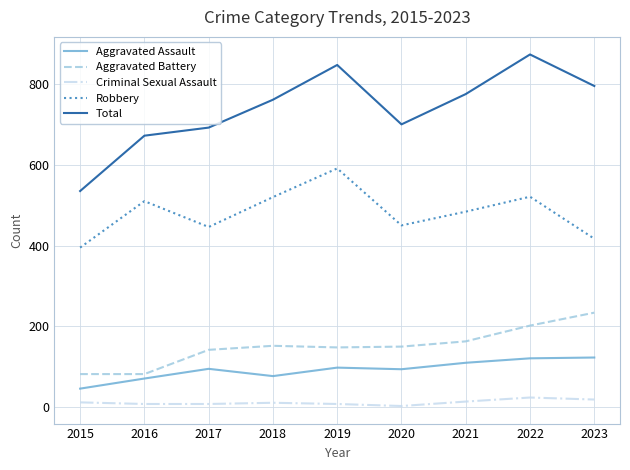

At which label does Robbery first exceed 484?

2016